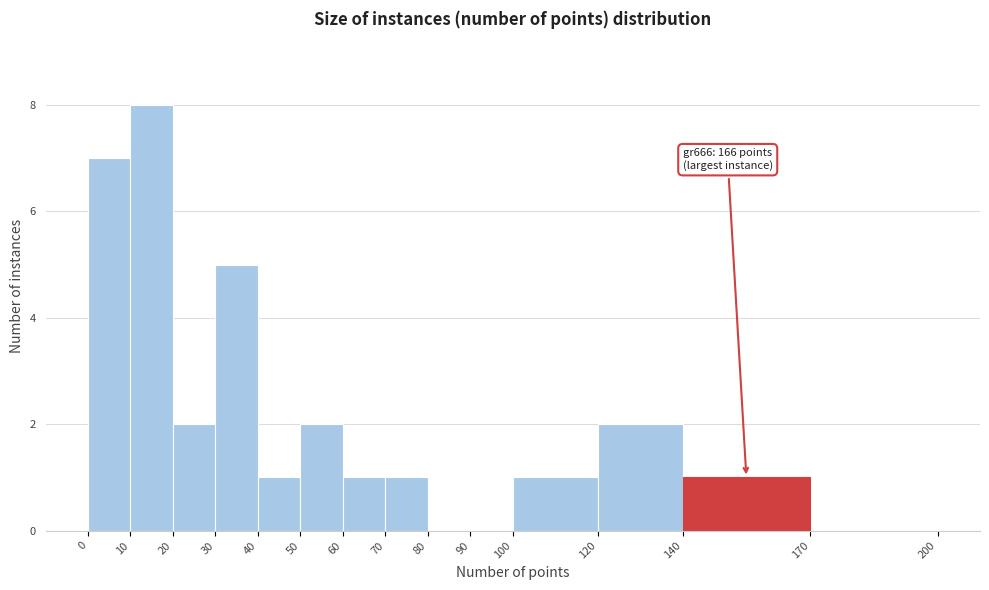

Over which range of the x-axis is the bar tallest?

10 to 20